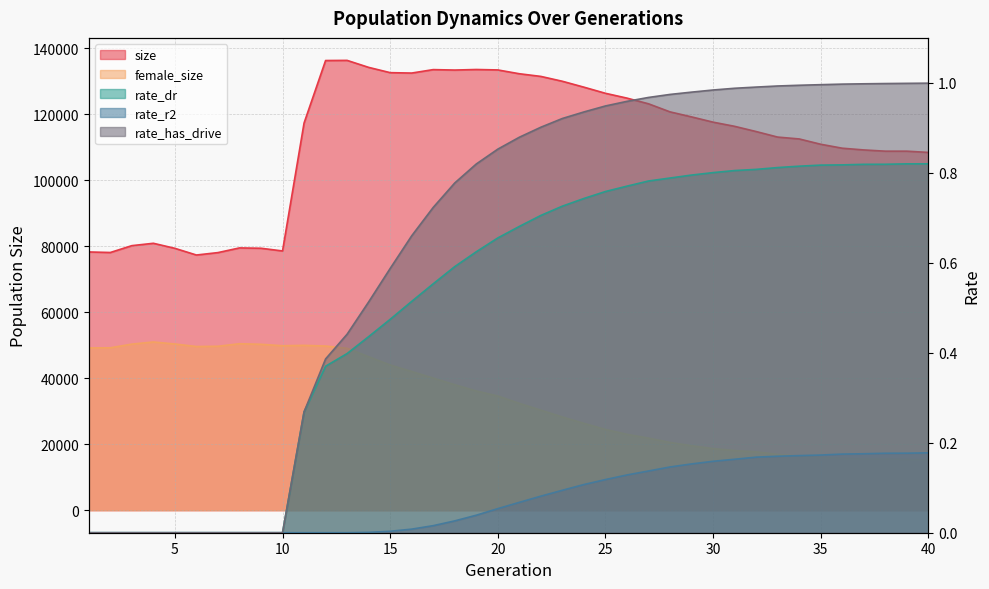

What is the difference between the size values at 27 and 30?

5563.0